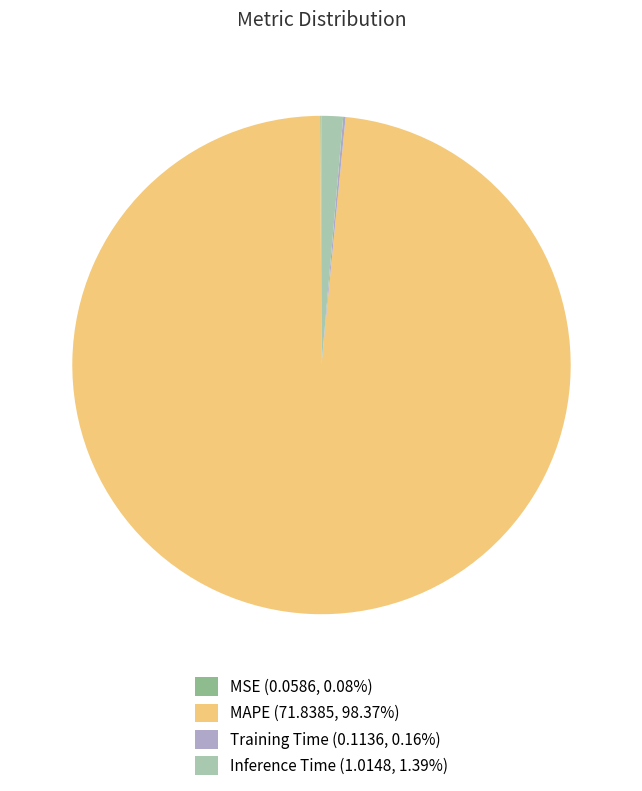

Does MAPE (71.8385, 98.37%) account for over 50% of the chart?

Yes